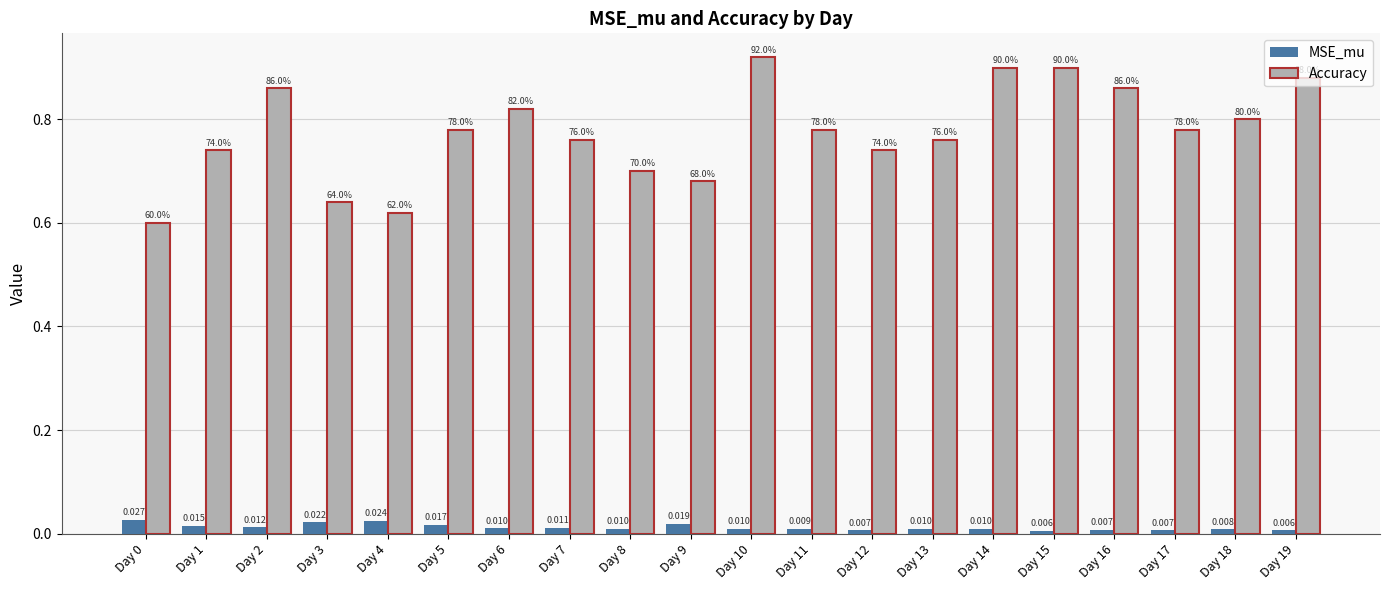

Which series has the widest spread of values?

Accuracy